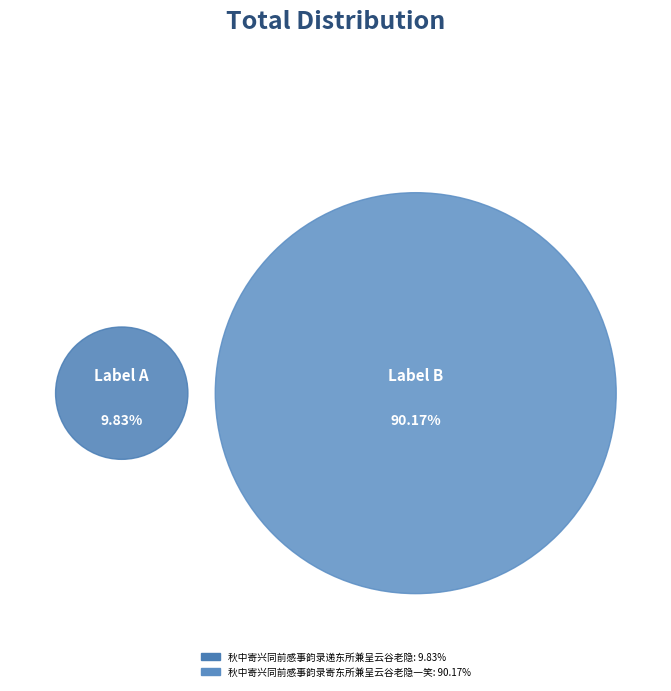

Is it true that 秋中寄兴同前感事韵录寄东所兼呈云谷老隐一笑 is 99% of the pie?

False